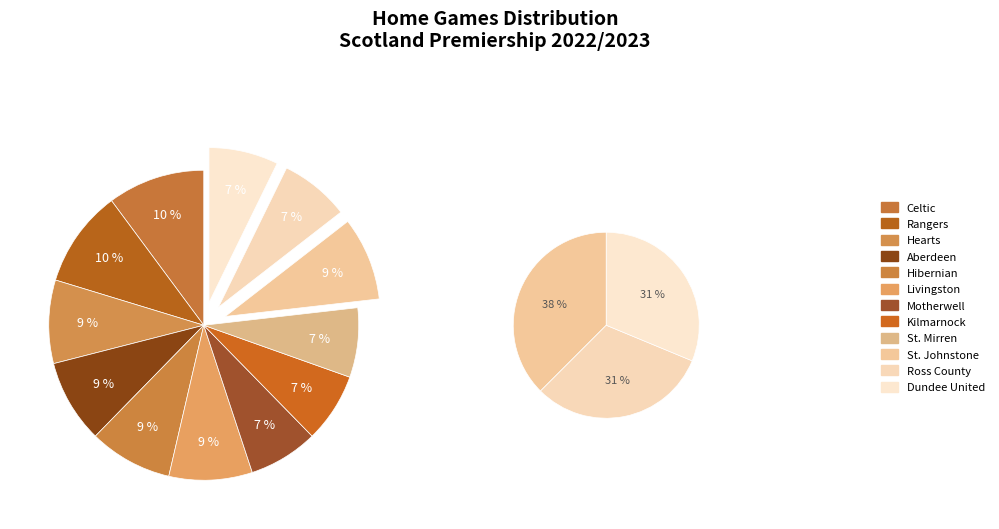

Is the sum of Motherwell and Dundee United greater than half?

No